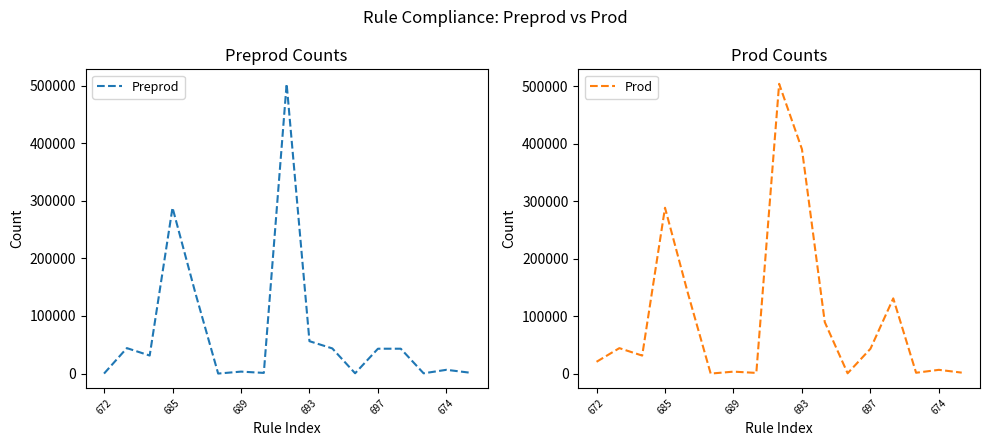

Which label corresponds to the smallest value in the chart?

672